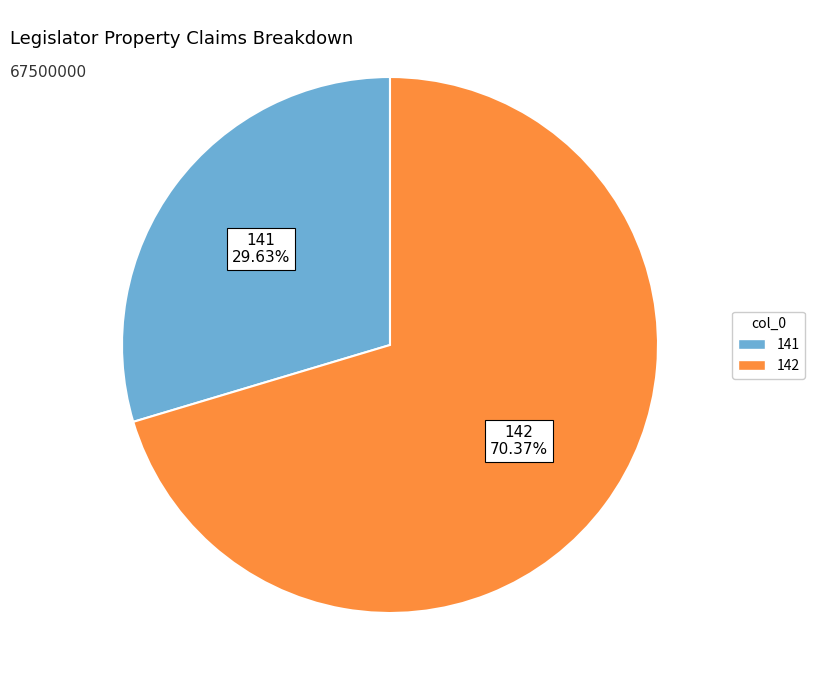

Which slice represents more than half of the pie?

142